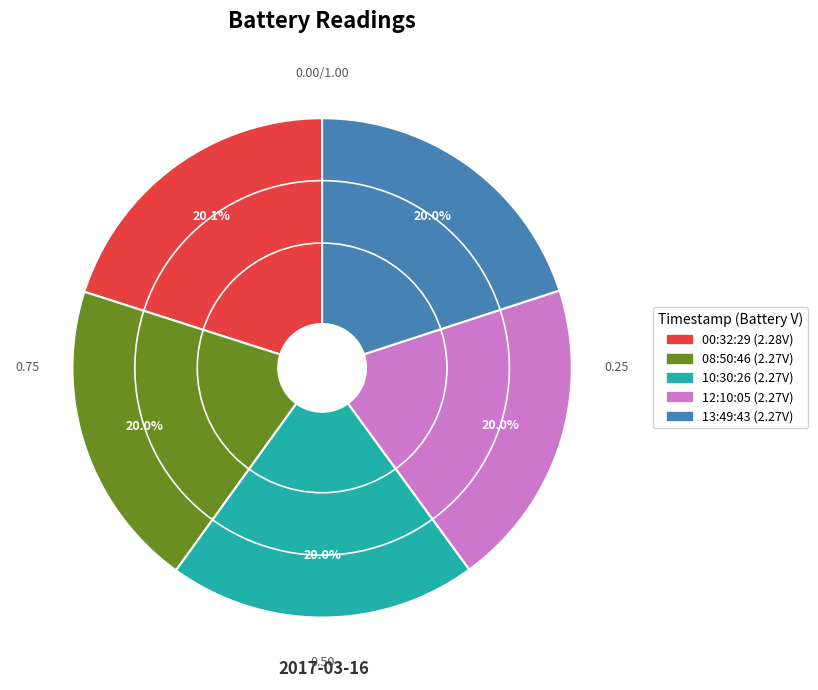

How many segments does this pie chart have?

5